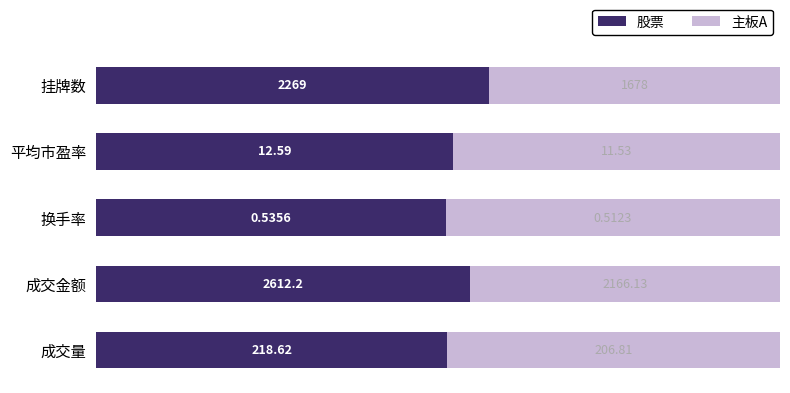

What are all the series names shown in the legend?

股票, 主板A